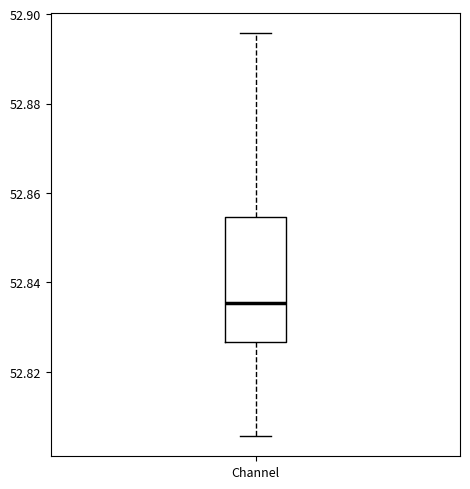

Where is the upper edge of the box for Channel on the y-axis? The values are not printed on the chart, so give them approximately, as read against the axis.

52.854